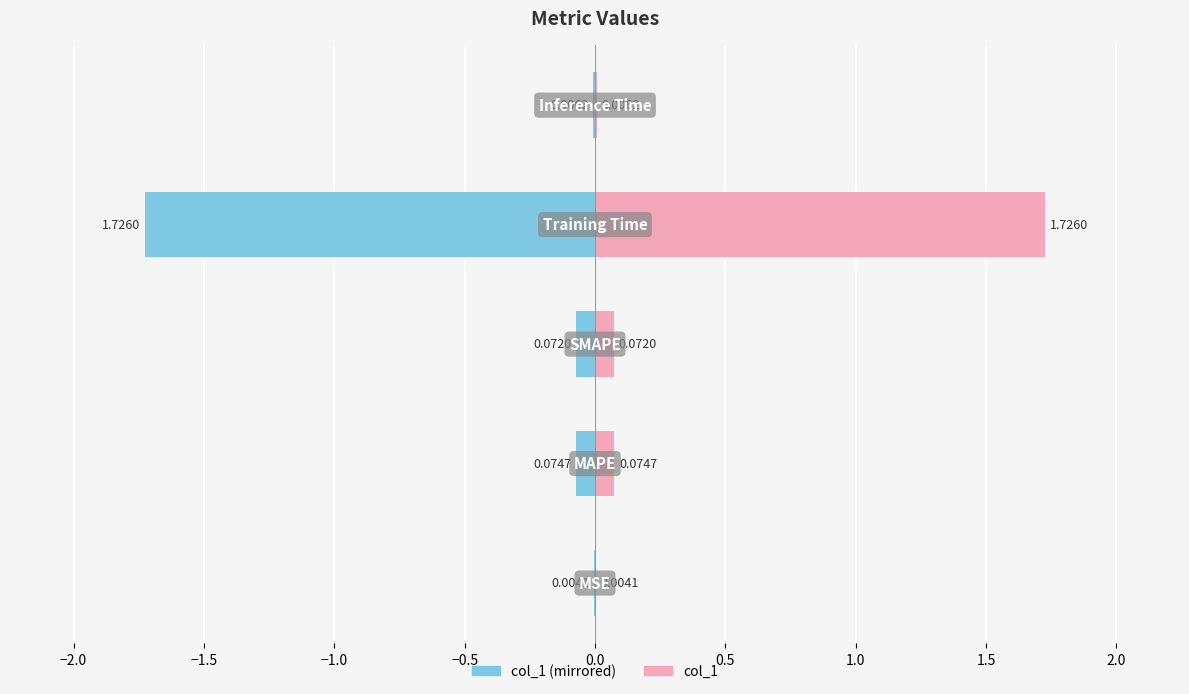

Rank the series by their average value, from lowest to highest.

col_1 (left), col_1 (right)